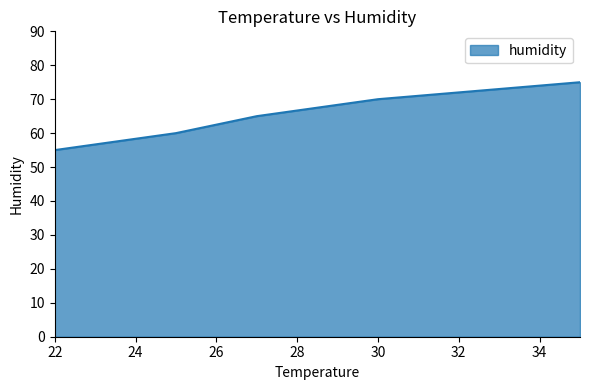

What is the sum of all values?

325